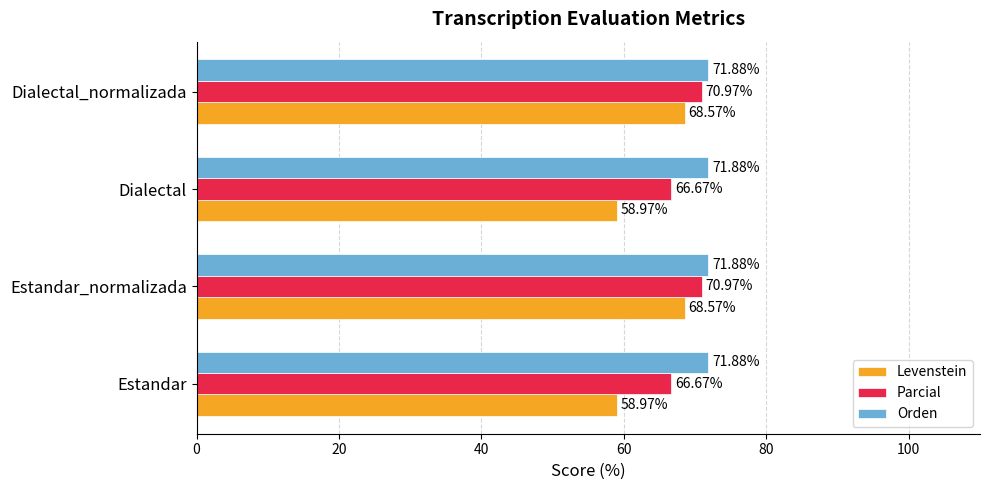

How many distinct data groups are displayed?

3